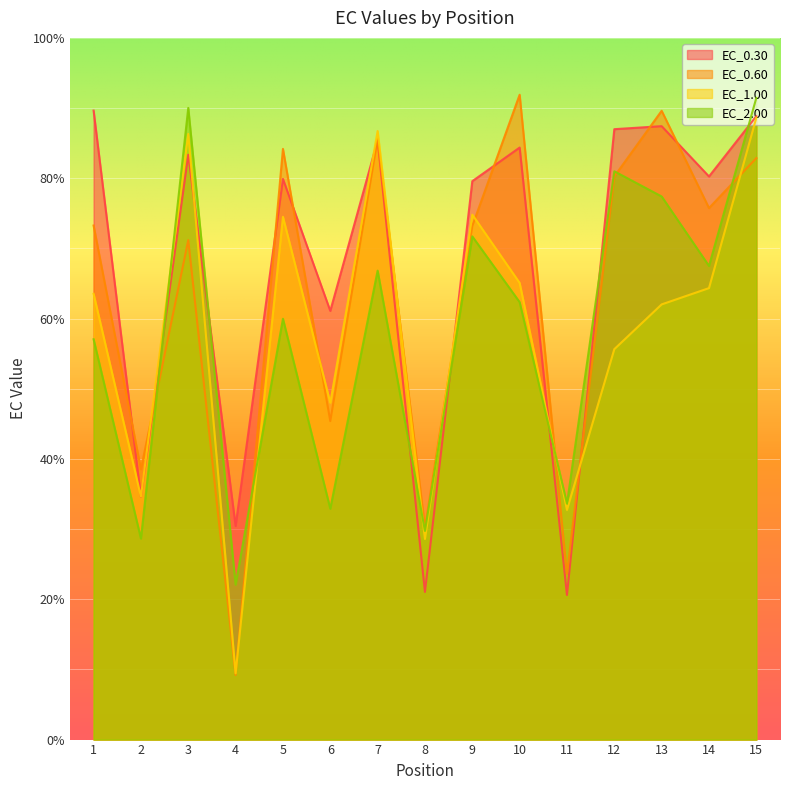

What is the minimum value for EC_0.60?

9.2